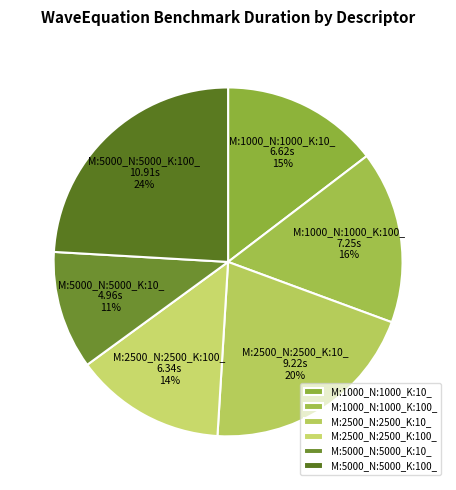

Rank the categories by value from highest to lowest.

M:5000_N:5000_K:100_, M:2500_N:2500_K:10_, M:1000_N:1000_K:100_, M:1000_N:1000_K:10_, M:2500_N:2500_K:100_, M:5000_N:5000_K:10_